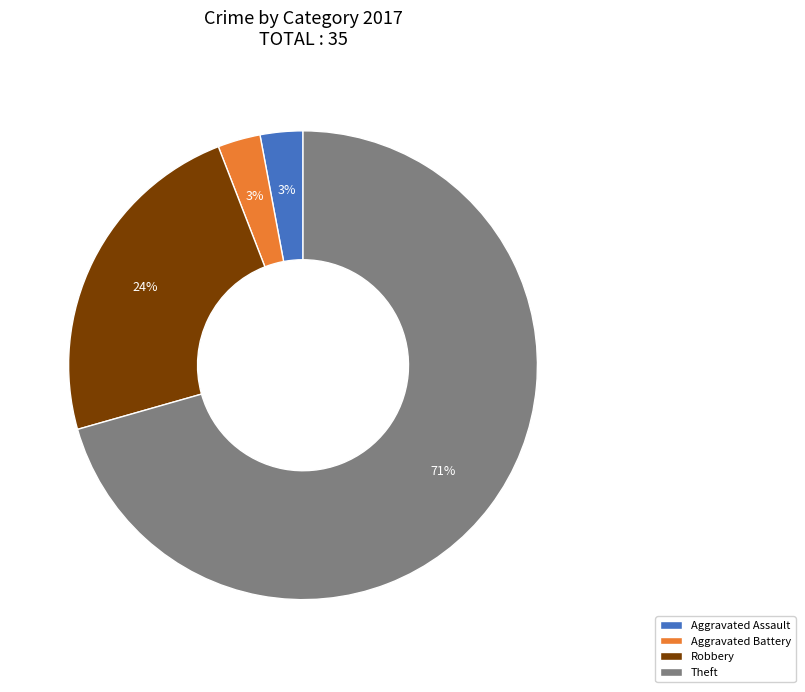

Approximately how many times larger is the value at Aggravated Assault compared to Robbery?

0.1